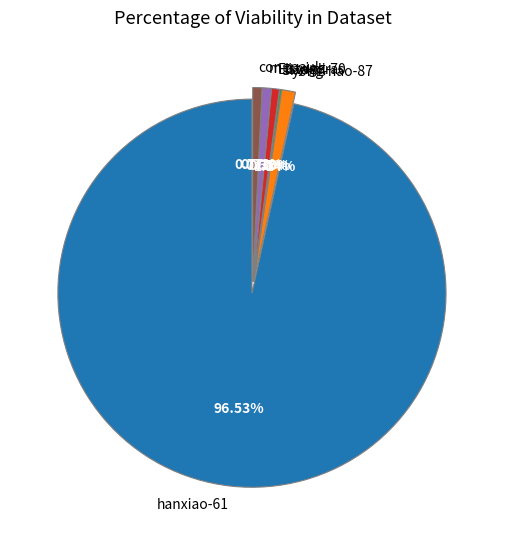

Combined, do Eistagoras and congpaul account for over 50%?

No